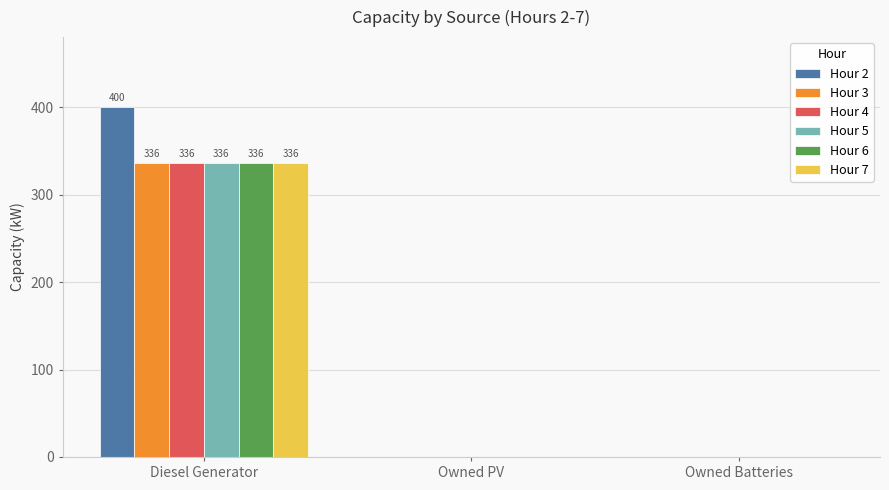

Between Diesel Generator and Owned PV, which series saw the biggest shift?

Hour 2